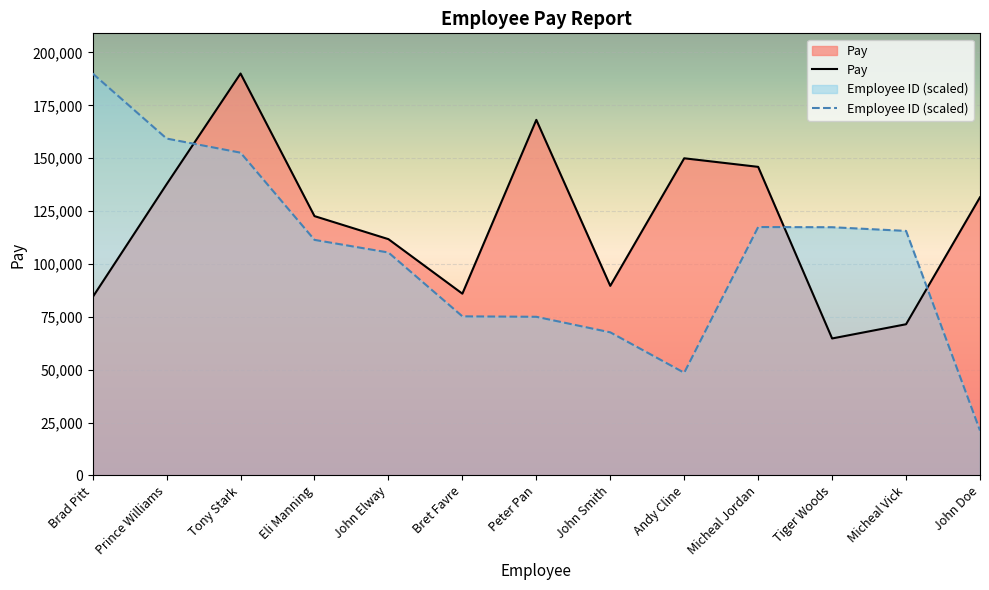

List the series in order of their overall mean, highest first.

Pay, Employee ID (scaled)